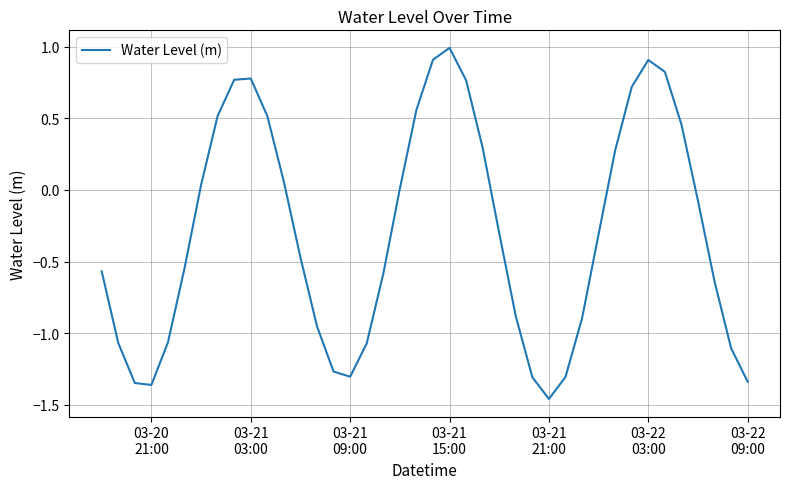

What is the maximum value shown in the chart?

1.0